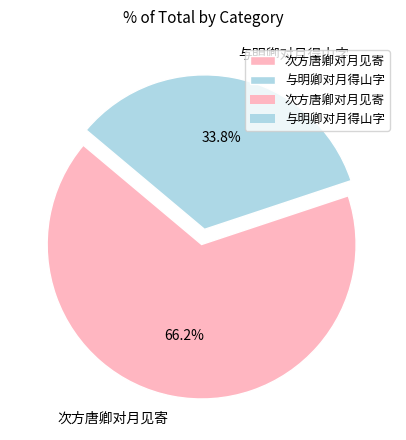

To the nearest percent, what portion does 与明卿对月得山字 represent?

34%